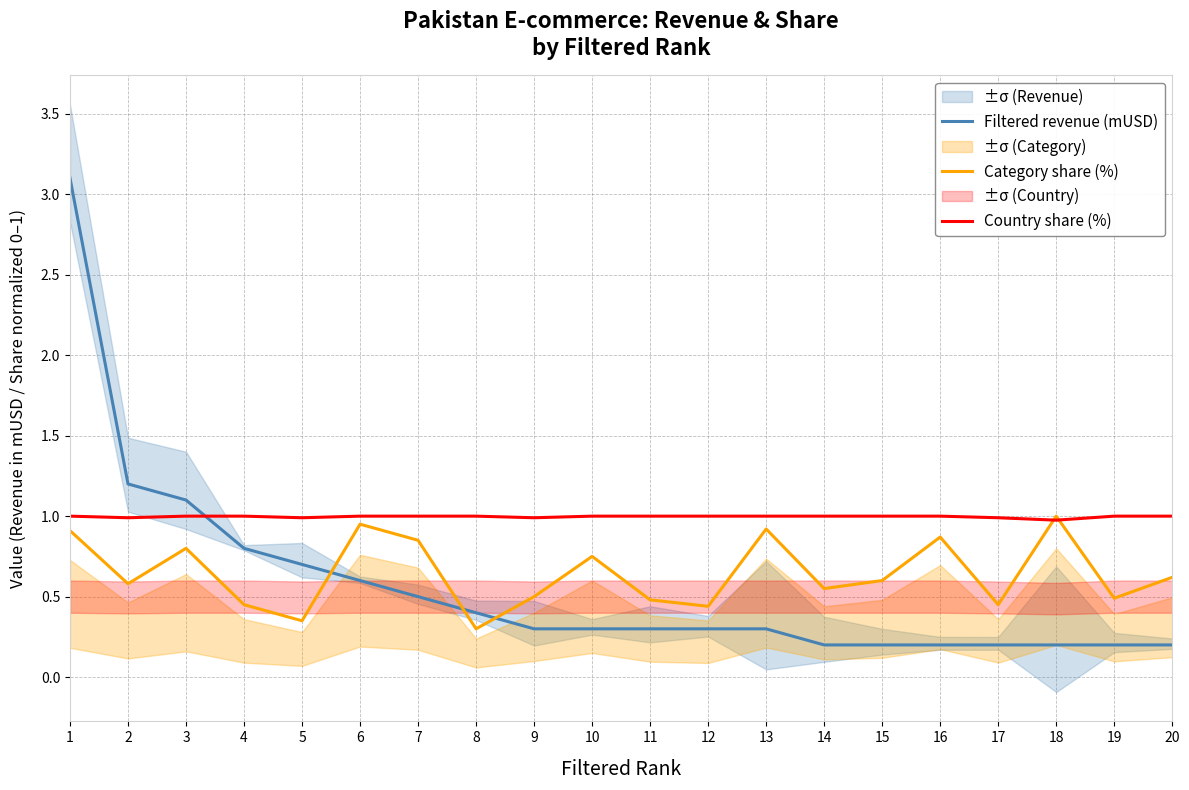

The value of Filtered revenue (mUSD) at 9 is 0.3. True or false?

True